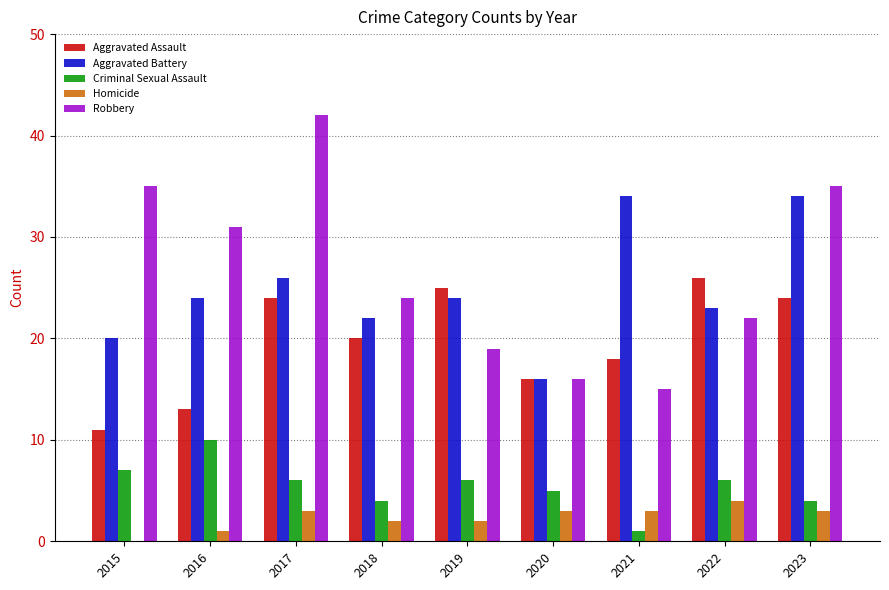

Between 2017 and 2022, which series saw the biggest shift?

Robbery